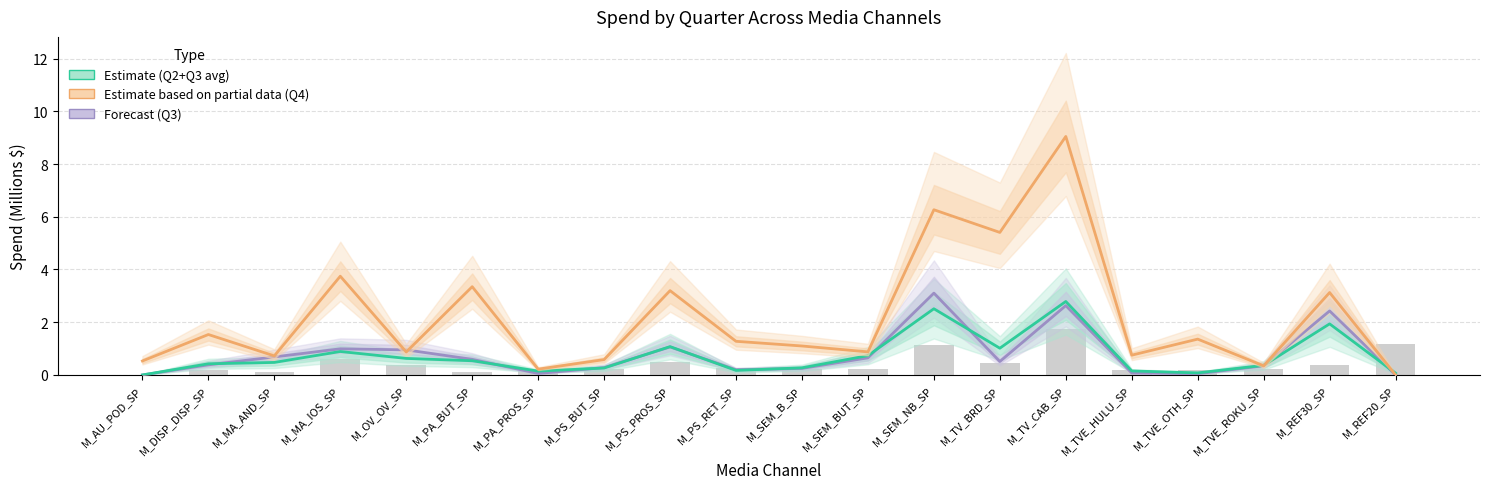

Between M_PS_PROS_SP and M_PA_PROS_SP, which is larger?

M_PS_PROS_SP